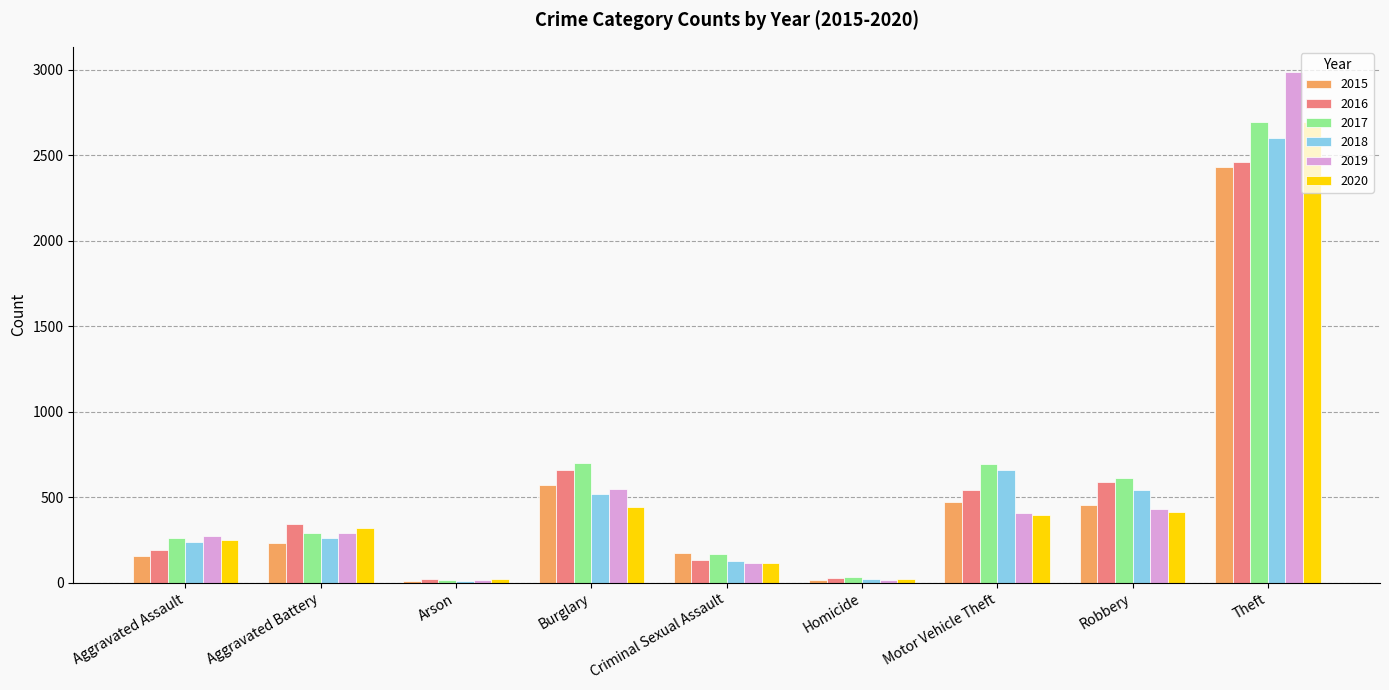

What is the total value across all series at Motor Vehicle Theft?

3166